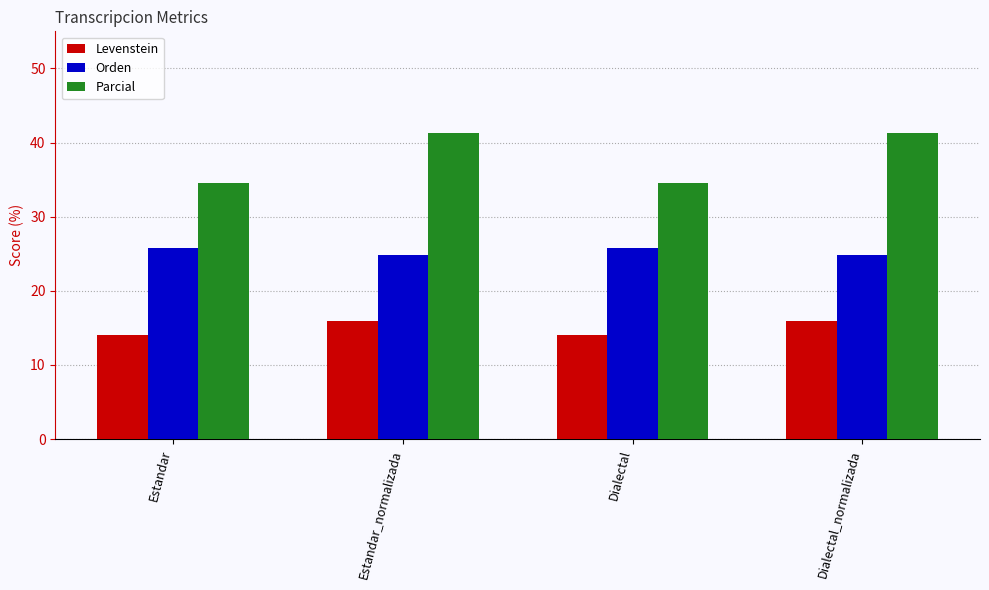

What is the maximum value for Parcial?

41.3